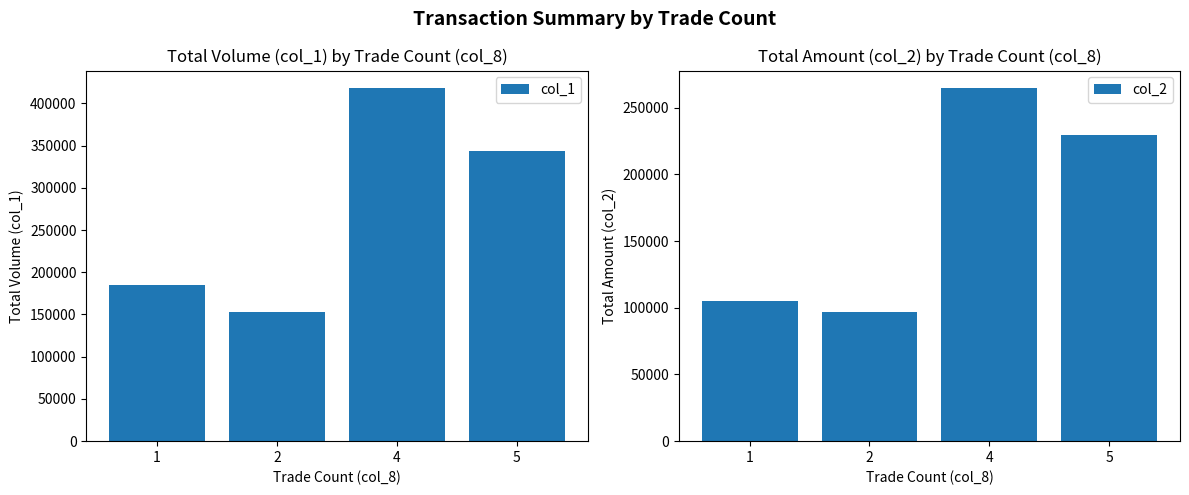

How many bars are there in total?

8